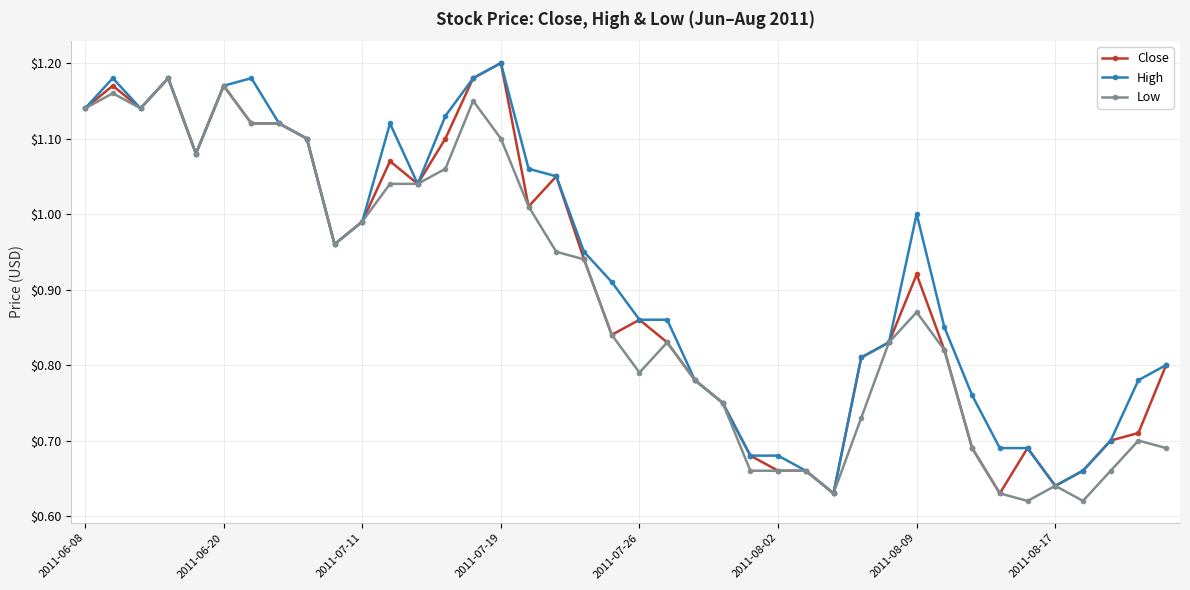

Rank the series by their average value, from highest to lowest.

High, Close, Low